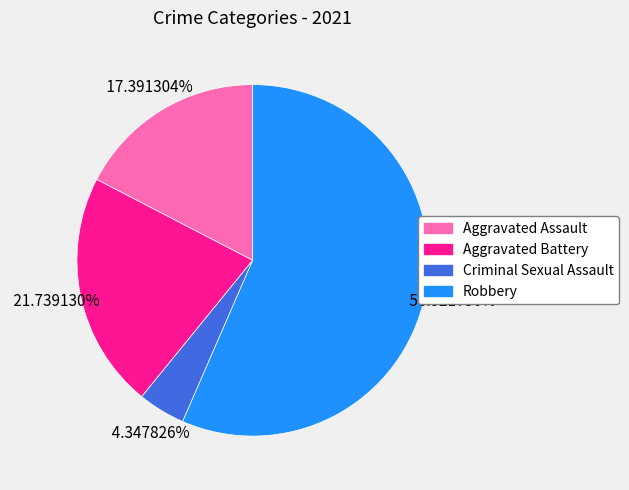

To the nearest percent, what is the average slice percentage?

25%